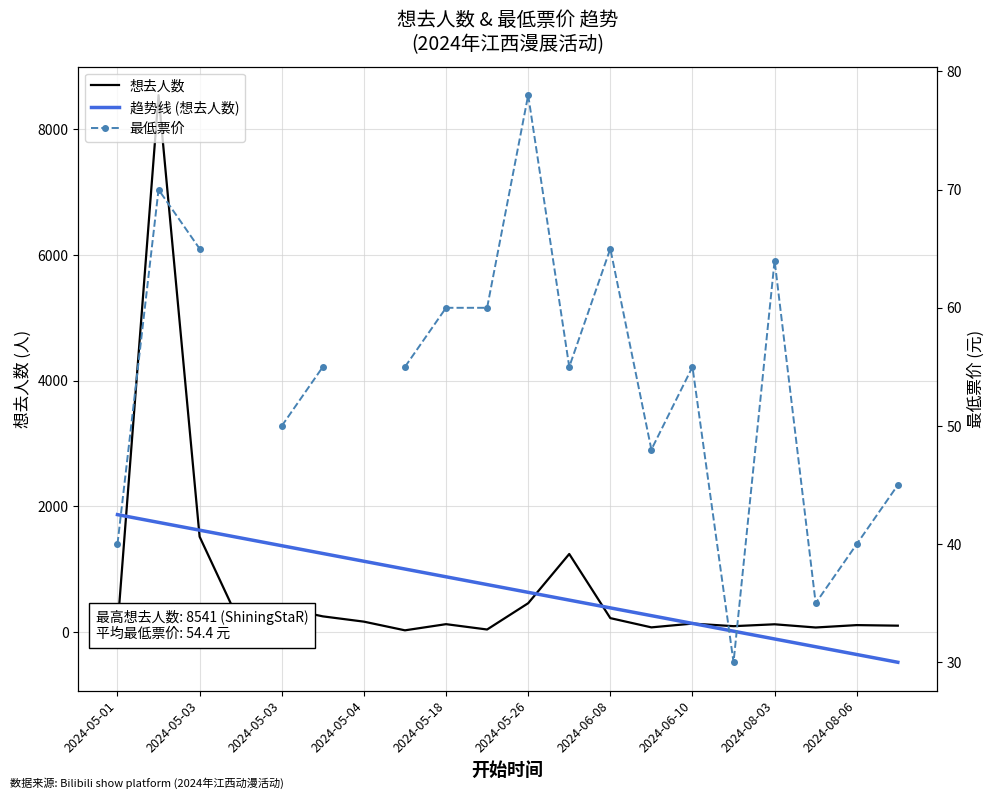

At 13, list the series in order from largest to smallest.

趋势线 (想去人数), 想去人数, 最低票价